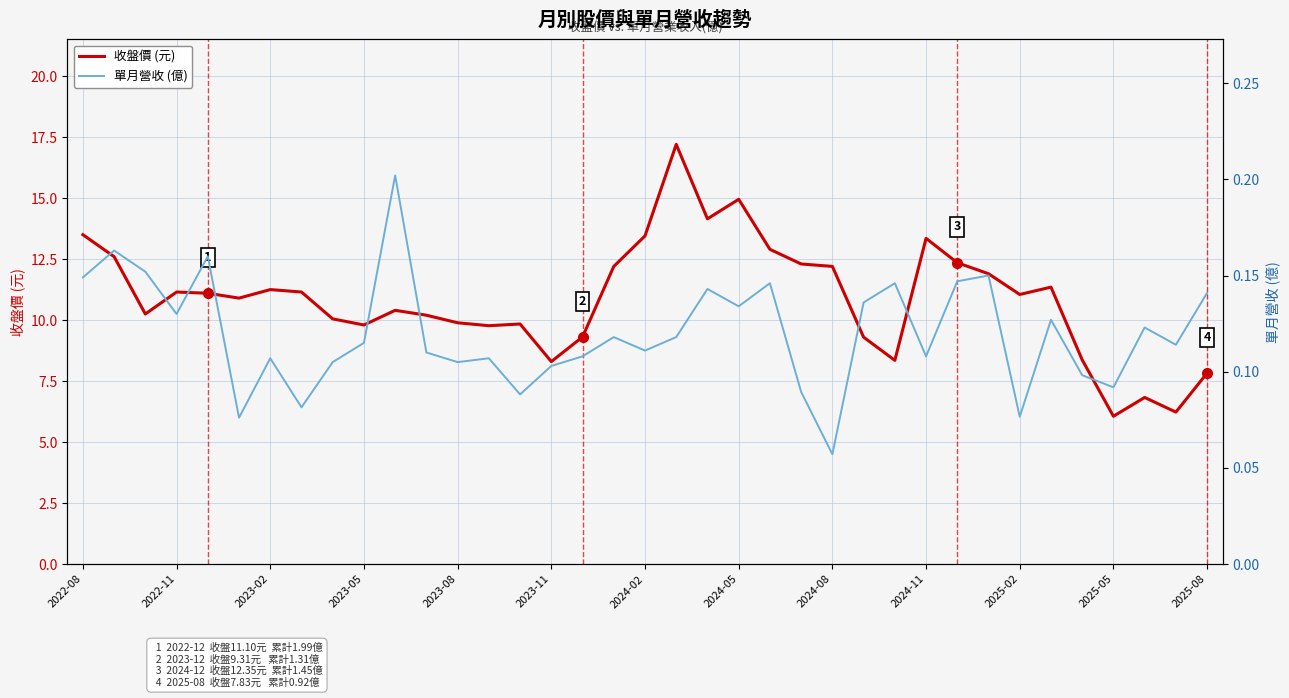

How many lines are shown in the chart?

2